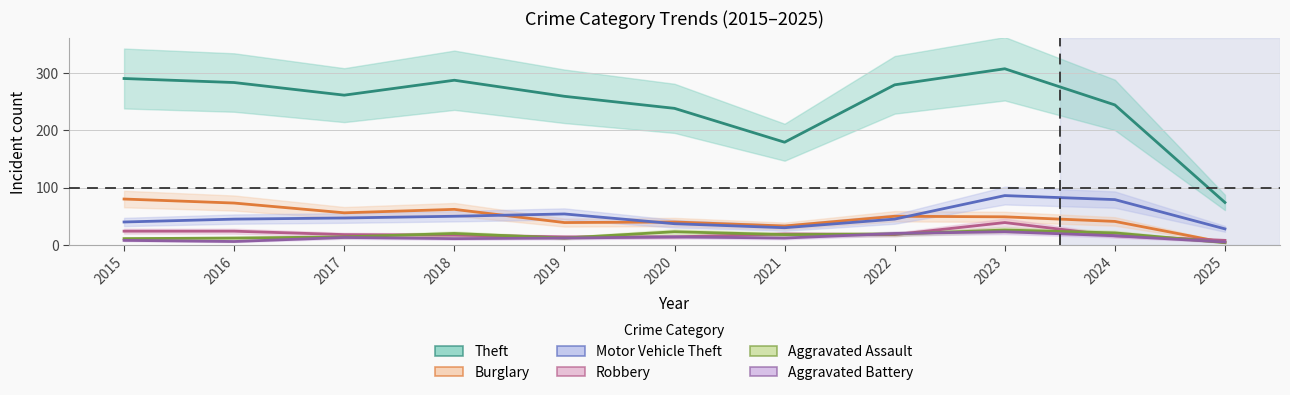

Count the number of data series in this chart.

6